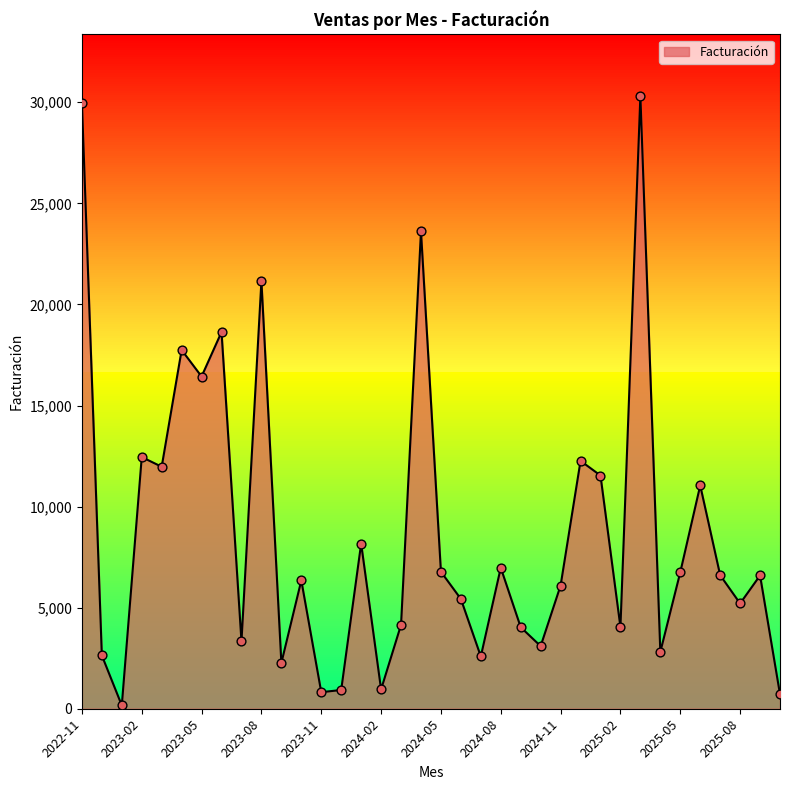

What is the maximum value shown in the chart?

30323.7